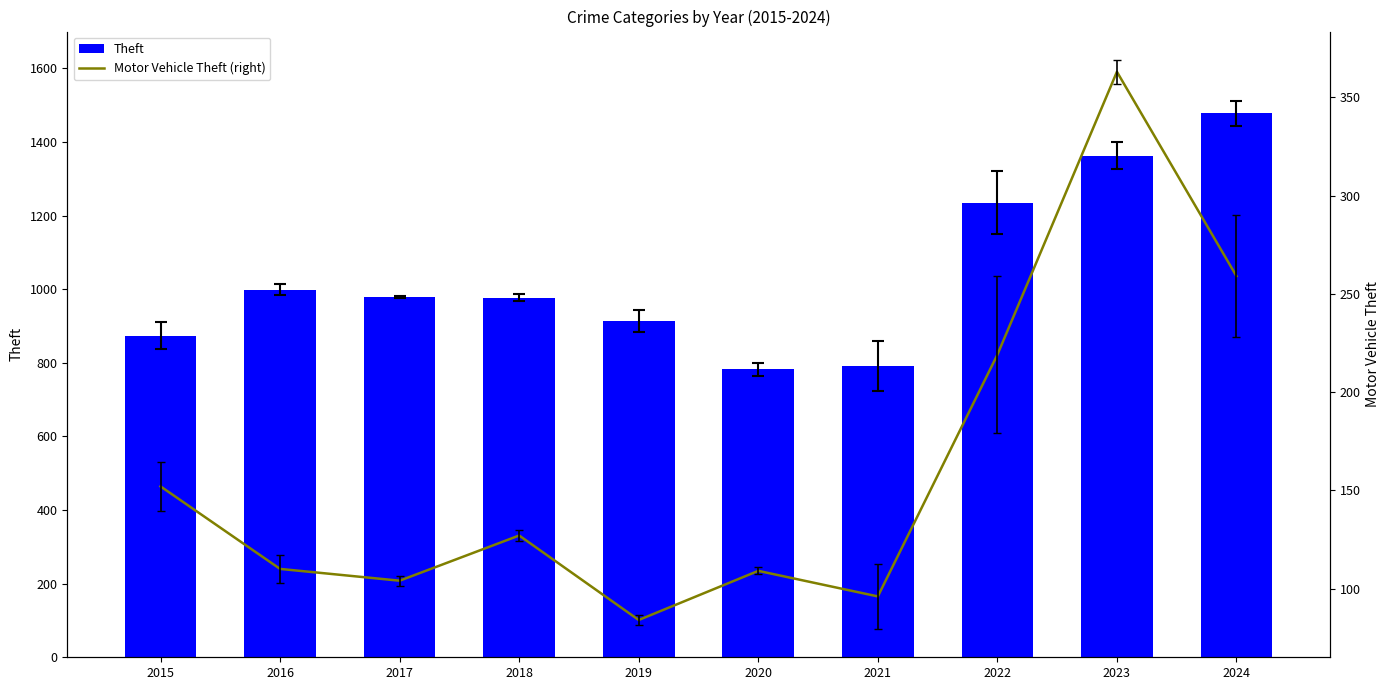

How many values in the Motor Vehicle Theft (right) series exceed 127?

4